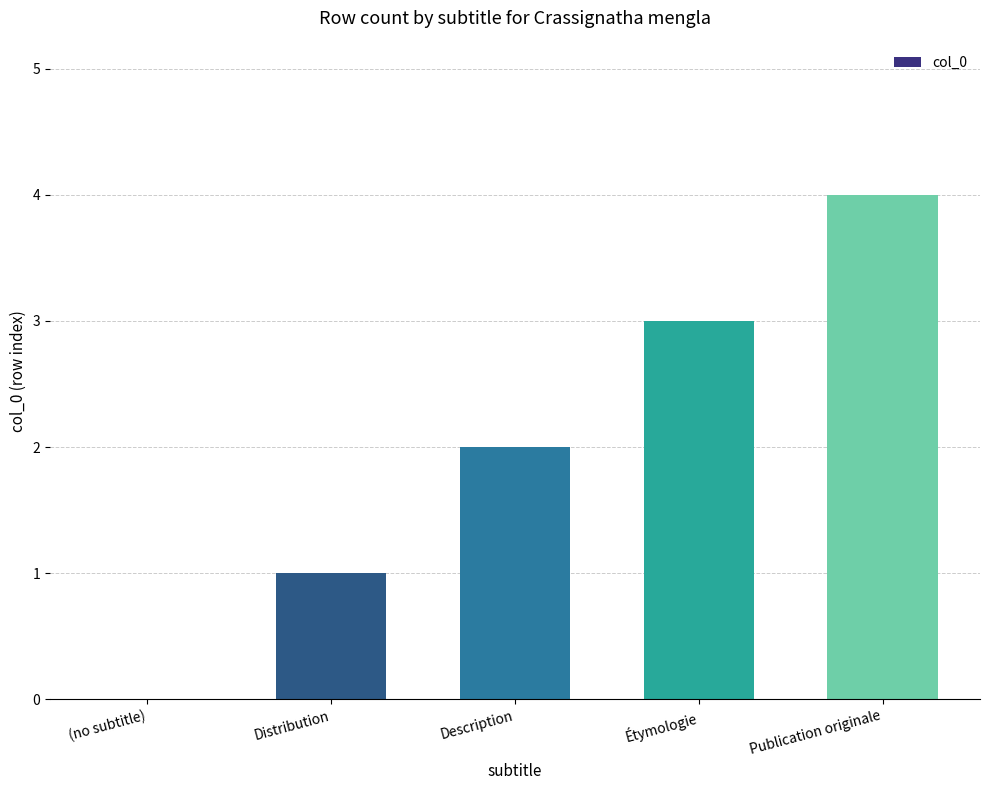

What is the sum of the values at Description and Étymologie?

5